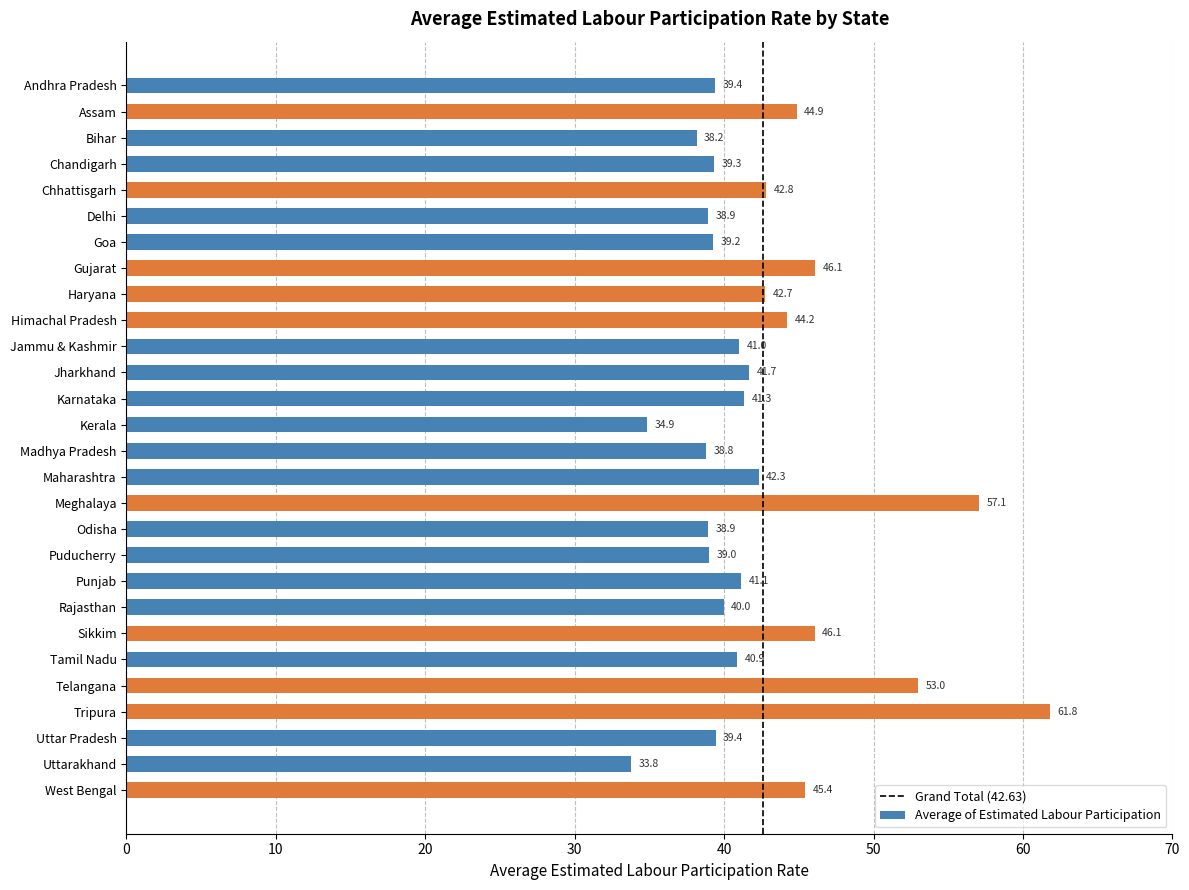

What is the difference between the values at Tripura and Maharashtra?

19.5